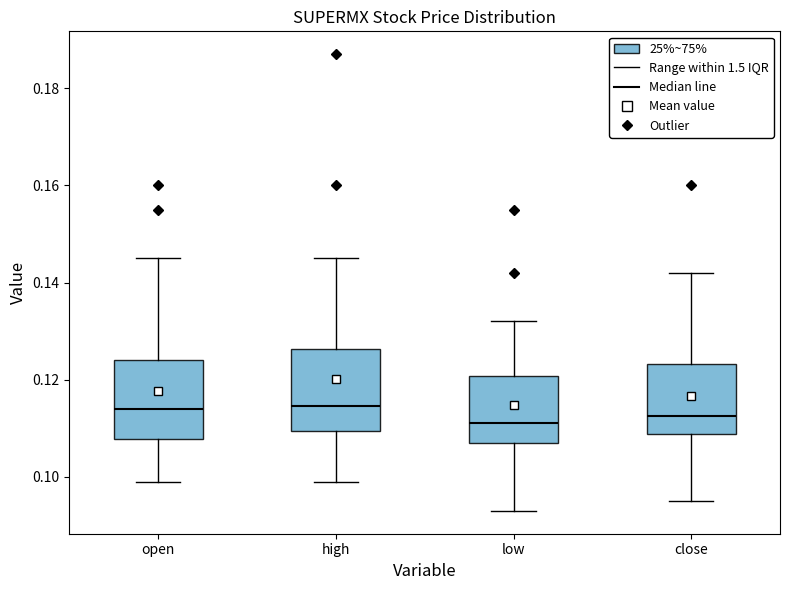

Reading left to right, transcribe this box plot: for each box, give where its median line is, the range the box spans, and where its two whiskers end, as read against the y-axis. The values are not printed on the chart, so give them approximately, as read against the axis.

open: median 0.114, box 0.108 to 0.124, whiskers 0.100 to 0.146
high: median 0.114, box 0.110 to 0.126, whiskers 0.100 to 0.146
low: median 0.112, box 0.108 to 0.120, whiskers 0.094 to 0.132
close: median 0.112, box 0.108 to 0.124, whiskers 0.096 to 0.142